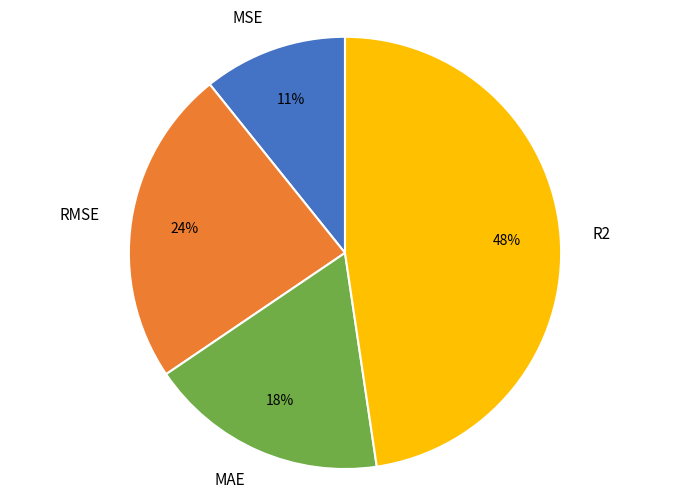

Does MSE account for over 50% of the chart?

No